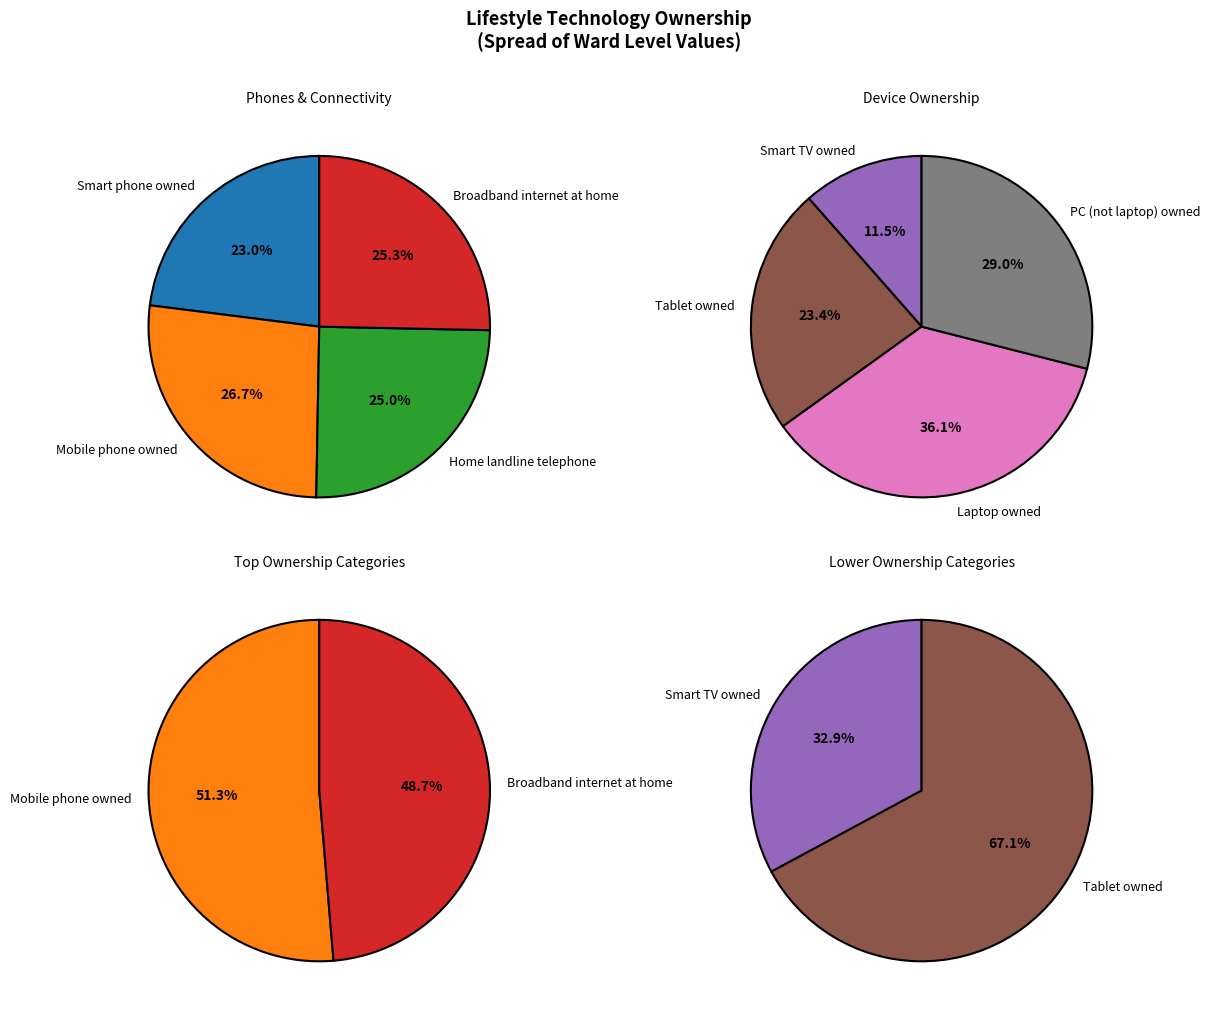

Does any single category account for the majority?

No